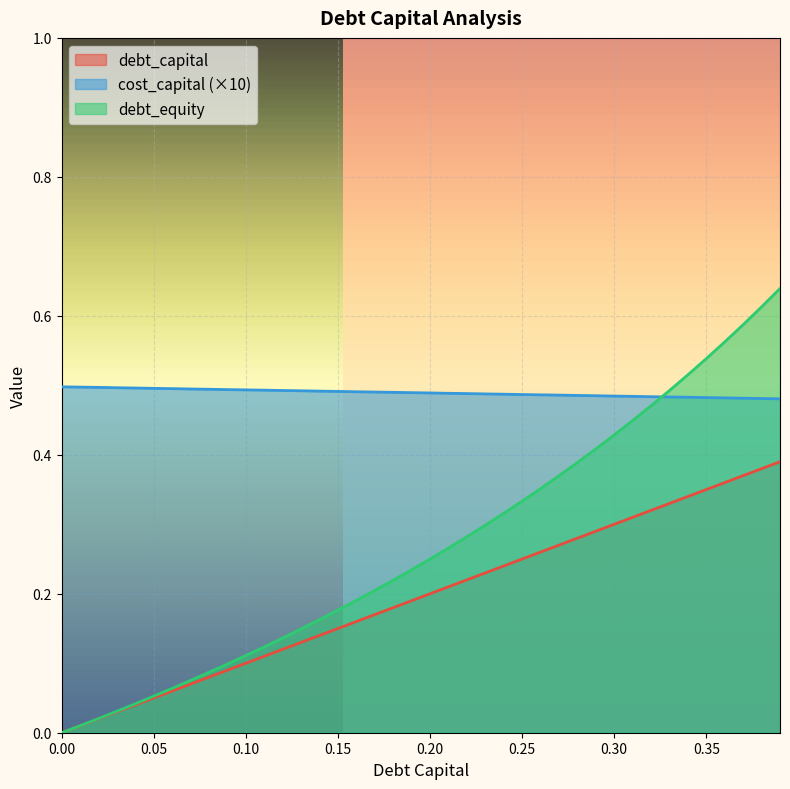

What are all the series names shown in the legend?

debt_capital, cost_capital (×10), debt_equity